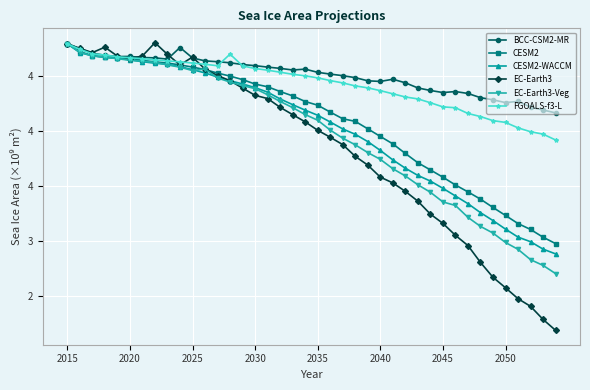

What are all the series names shown in the legend?

BCC-CSM2-MR, CESM2, CESM2-WACCM, EC-Earth3, EC-Earth3-Veg, FGOALS-f3-L